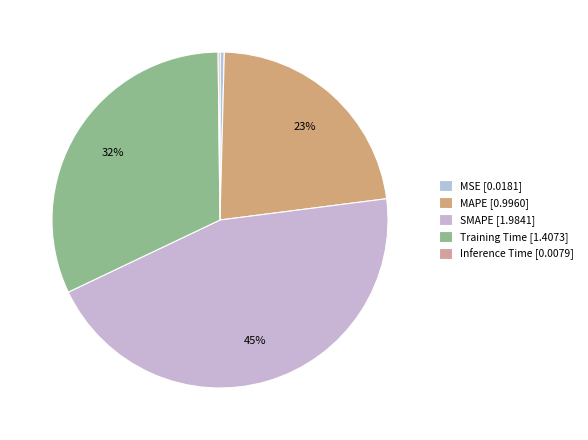

To the nearest percent, what is the difference between the MSE and Training Time slice percentages?

31%